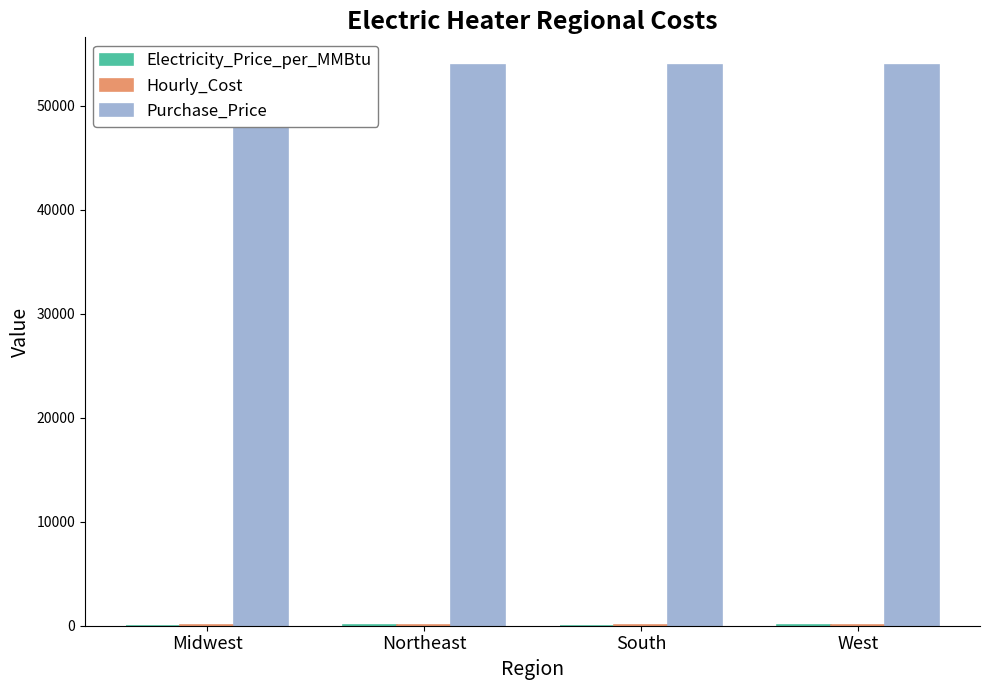

Is it true that Electricity_Price_per_MMBtu equals 27.3 at South?

False